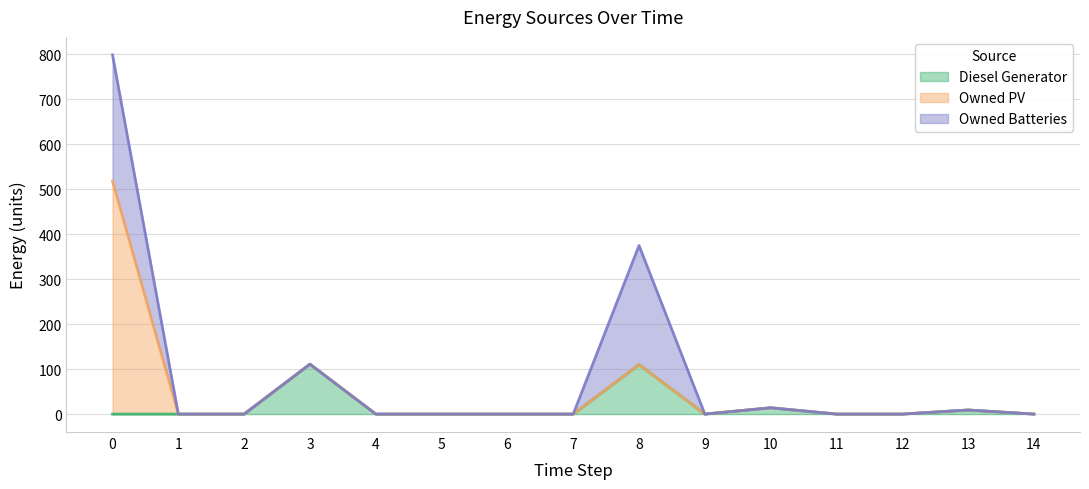

What is the highest value of the Diesel Generator series?

111